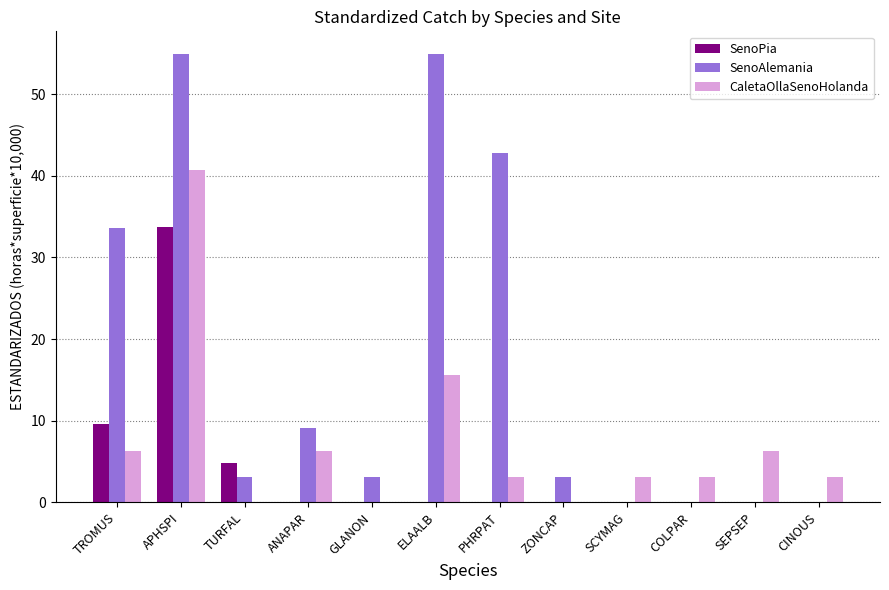

What is the sum of the SenoAlemania values at ELAALB and SCYMAG?

54.9